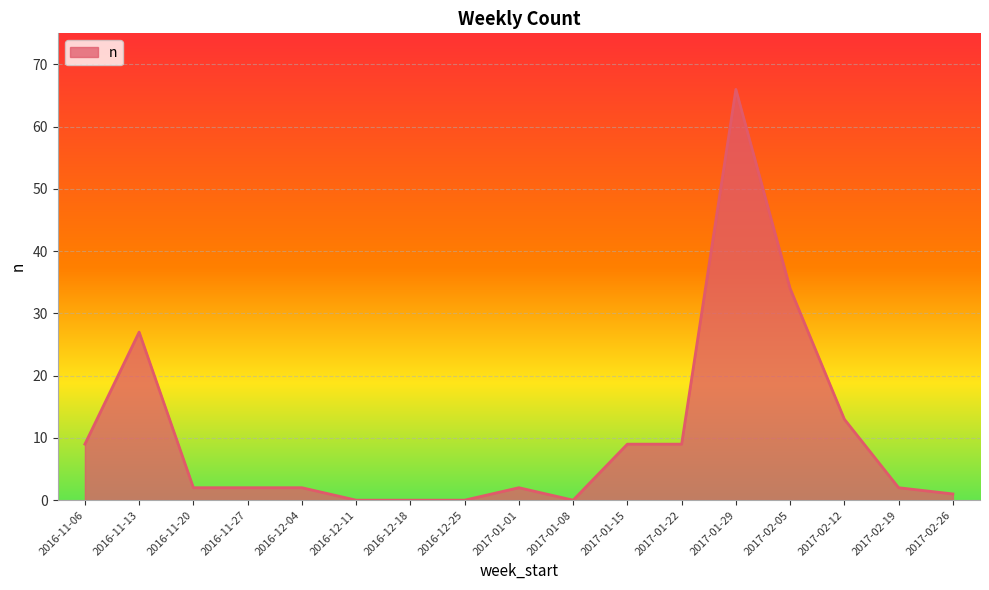

What value does the data have at 2016-11-06, to the nearest 5?

10